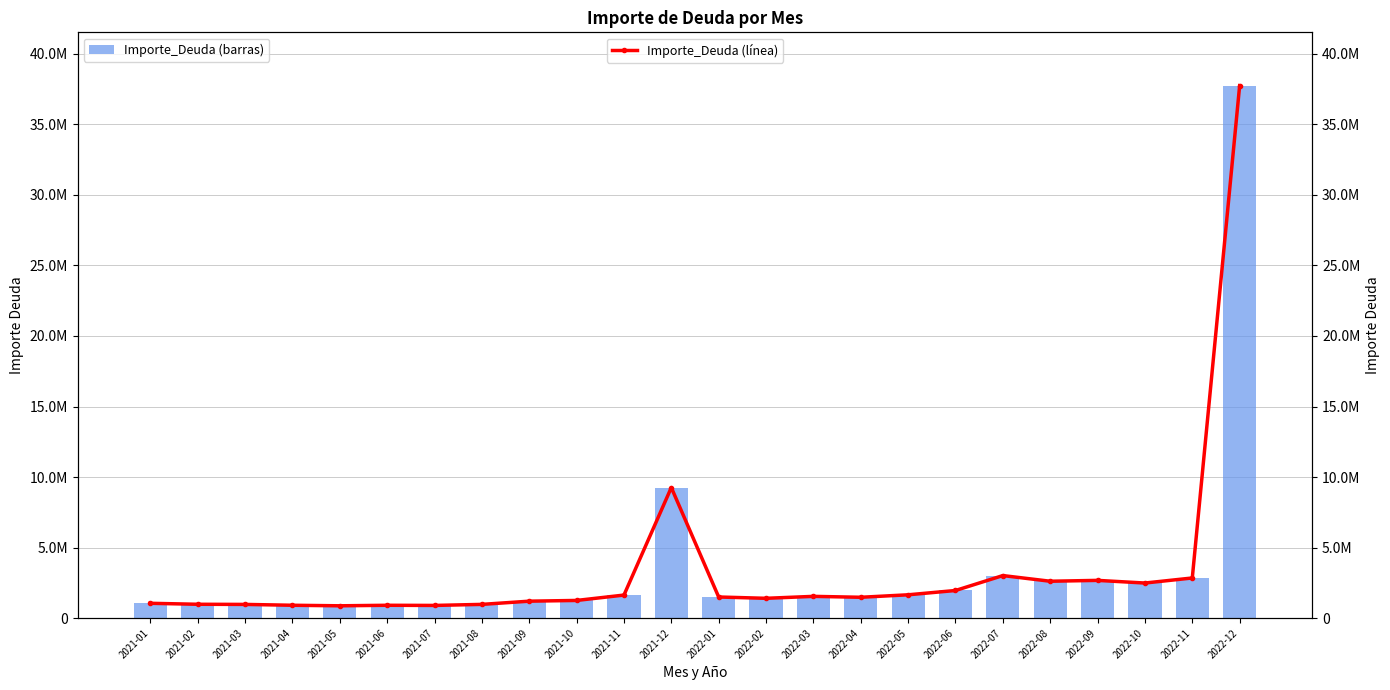

Which category has the lowest value in the Importe_Deuda series?

2021-05